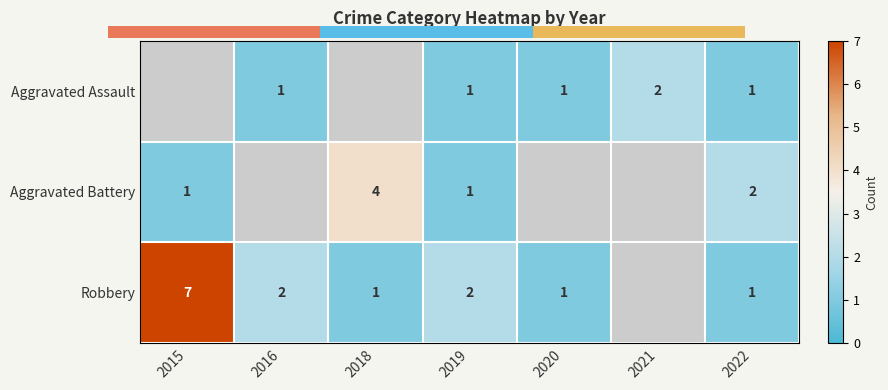

The Aggravated Assault series shows 0 at 2022. True or false?

False